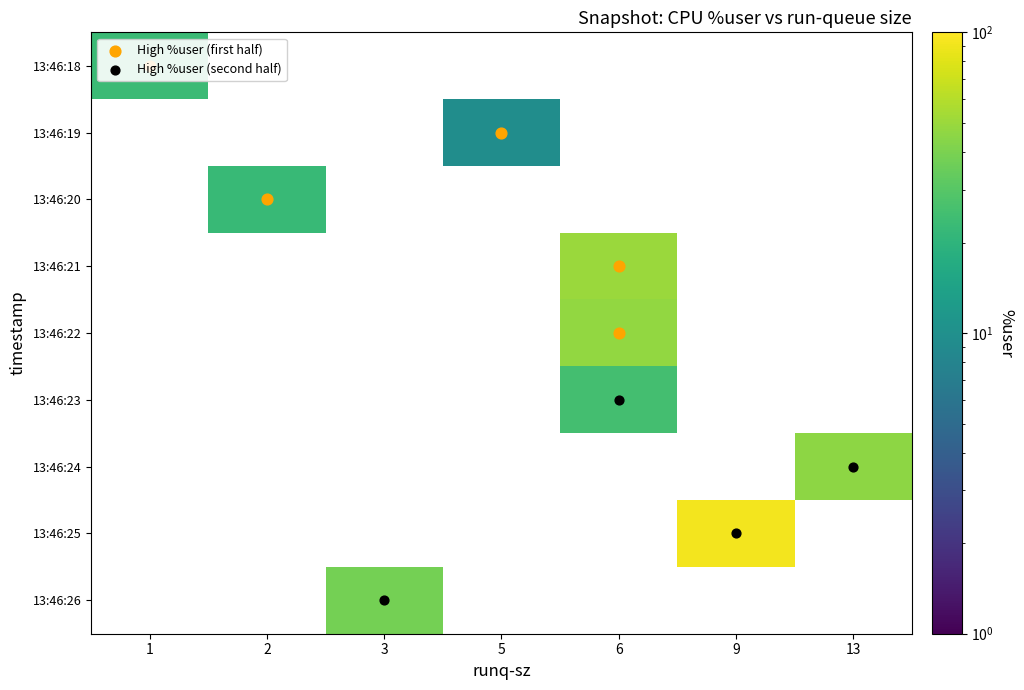

The value of 13:46:25 at 13 is -55.8. True or false?

False